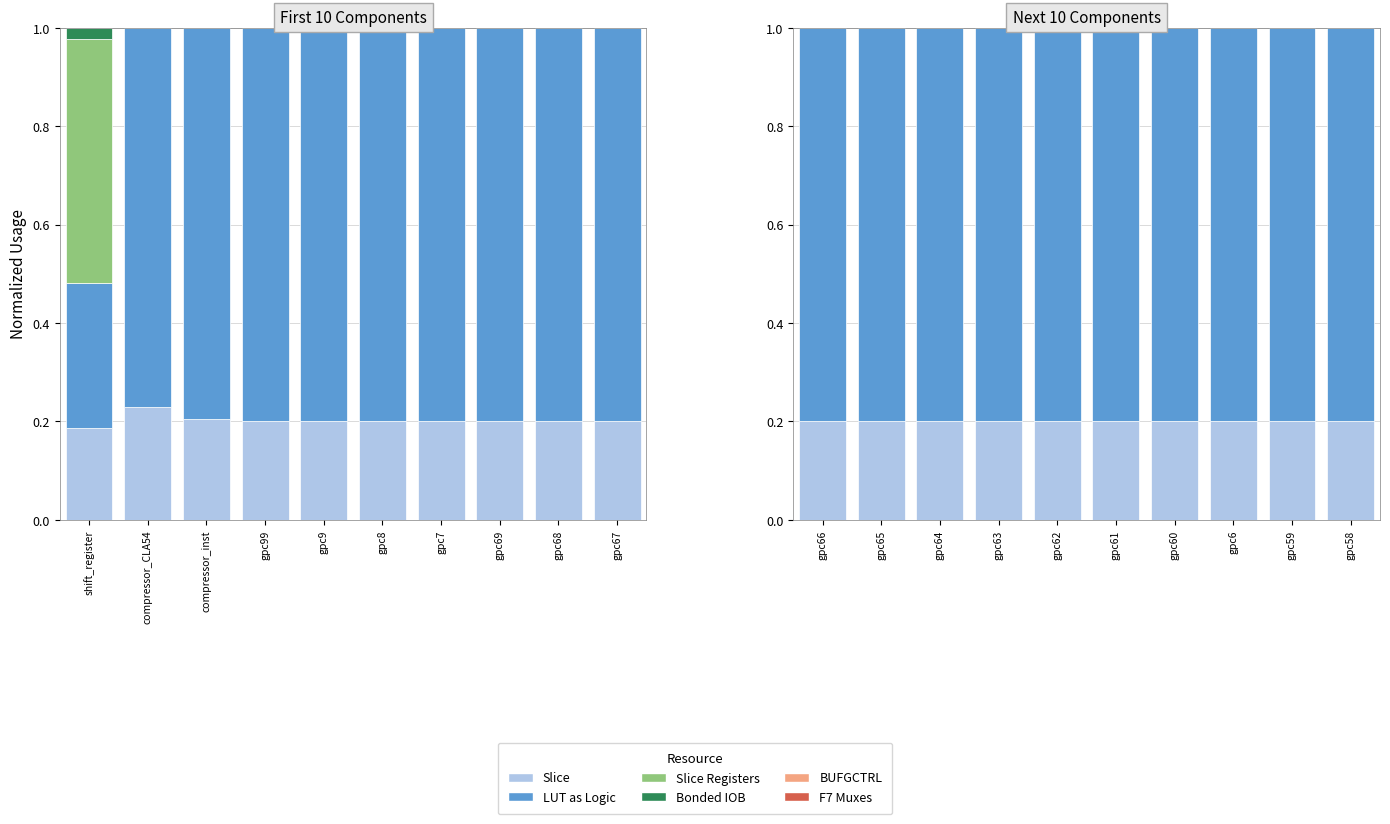

What is the greatest value displayed?

0.8